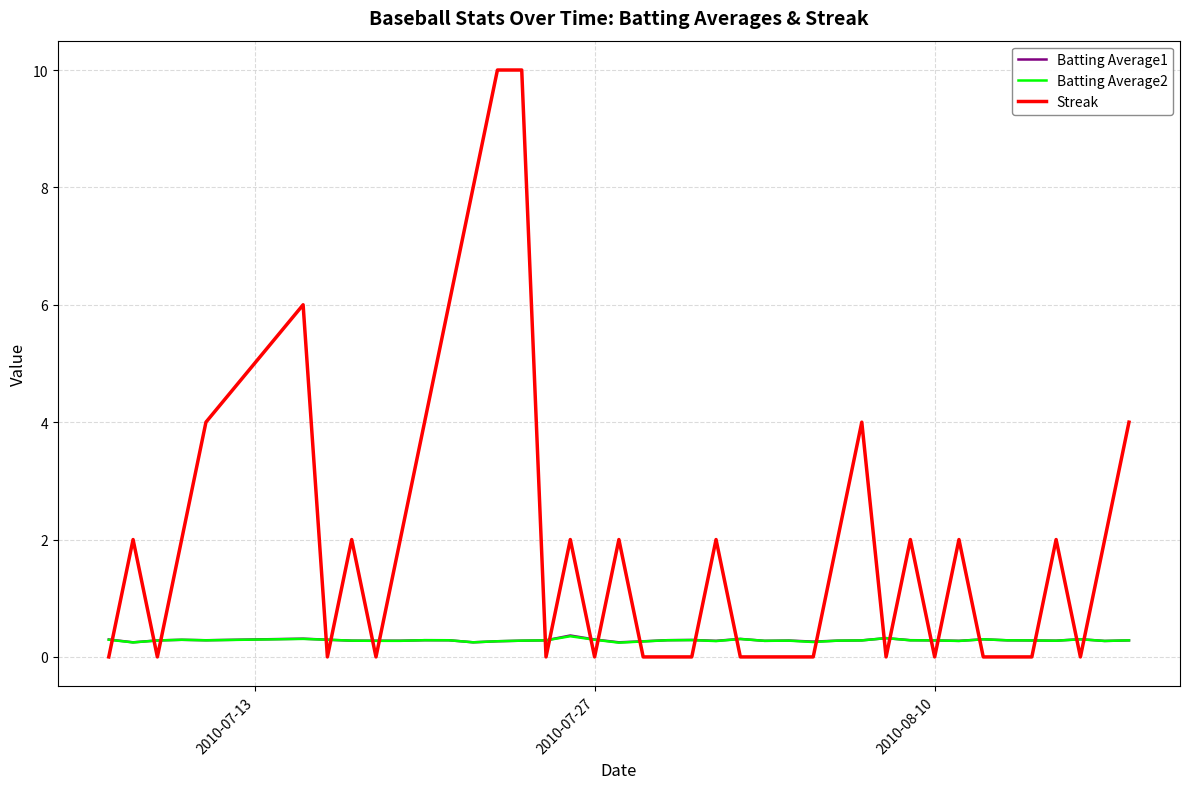

How many categories are shown in the chart?

40